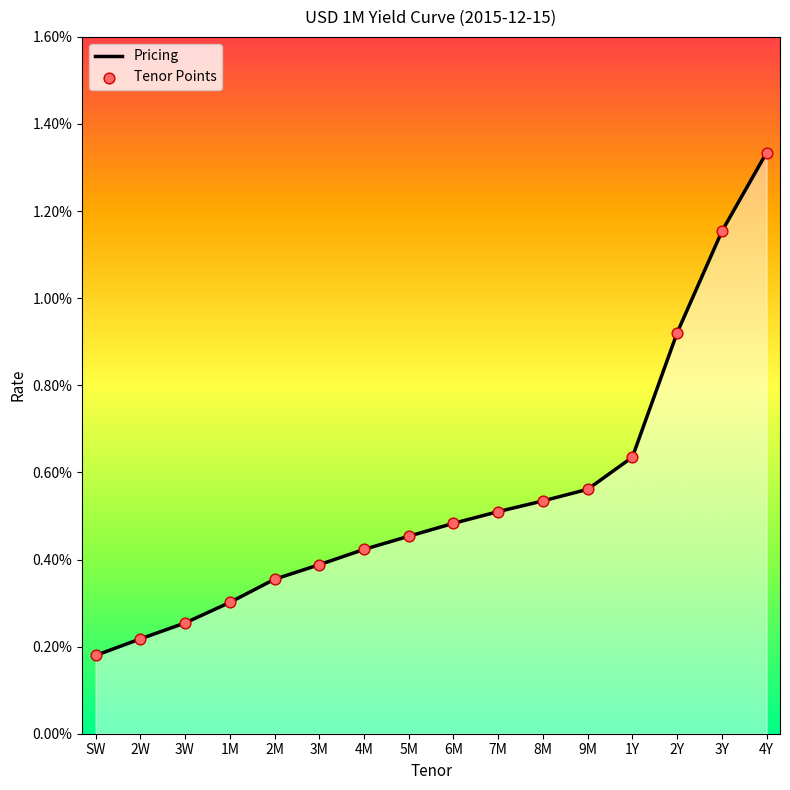

Between 2M and 2Y, which is larger?

2Y